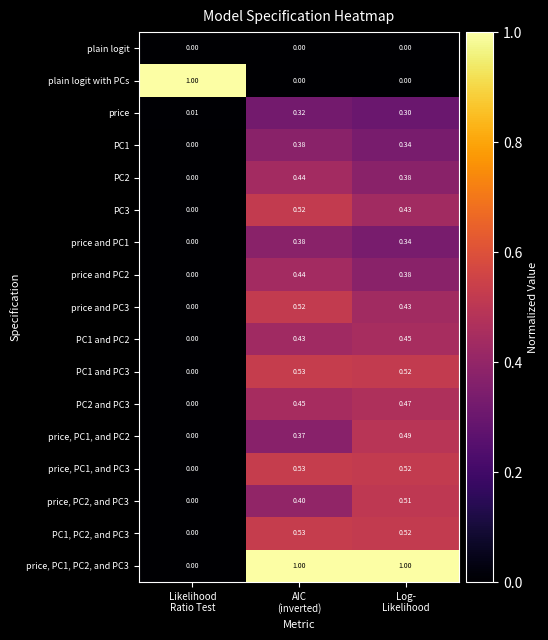

Count the number of data series in this chart.

17